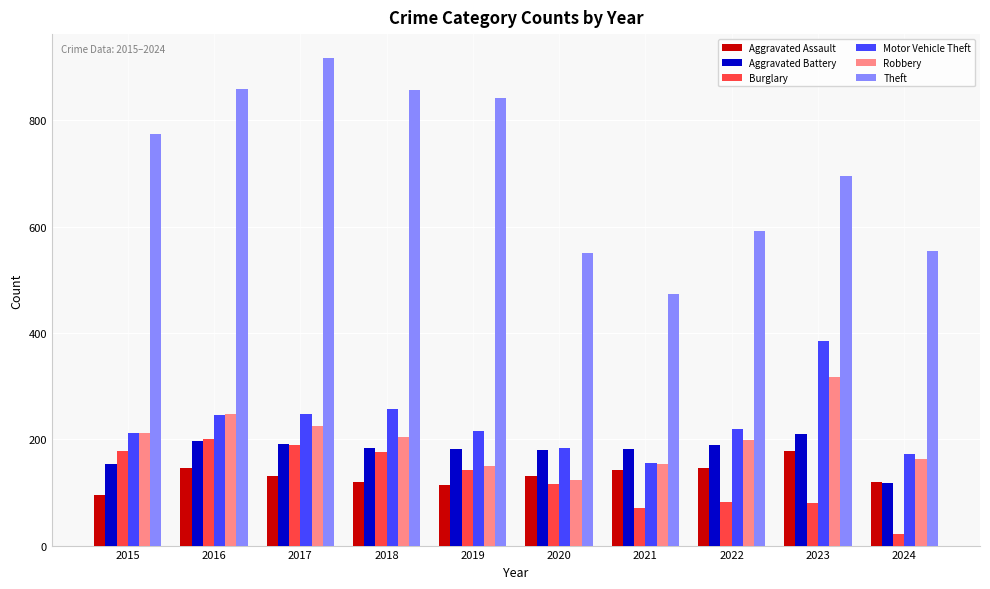

What is the total value across all series at 2015?

1624